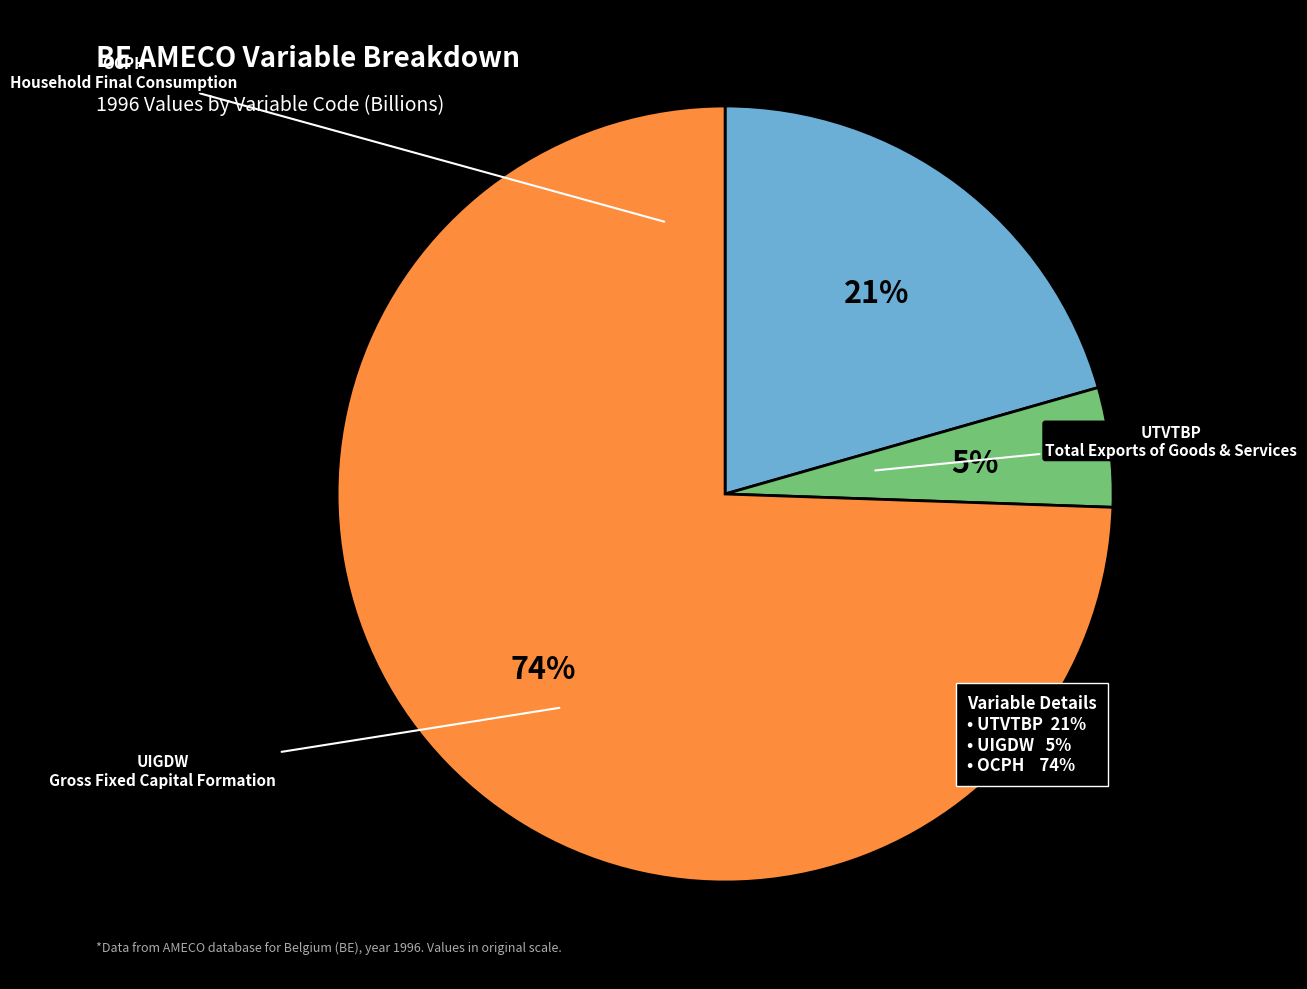

Is there a majority slice in this chart?

Yes